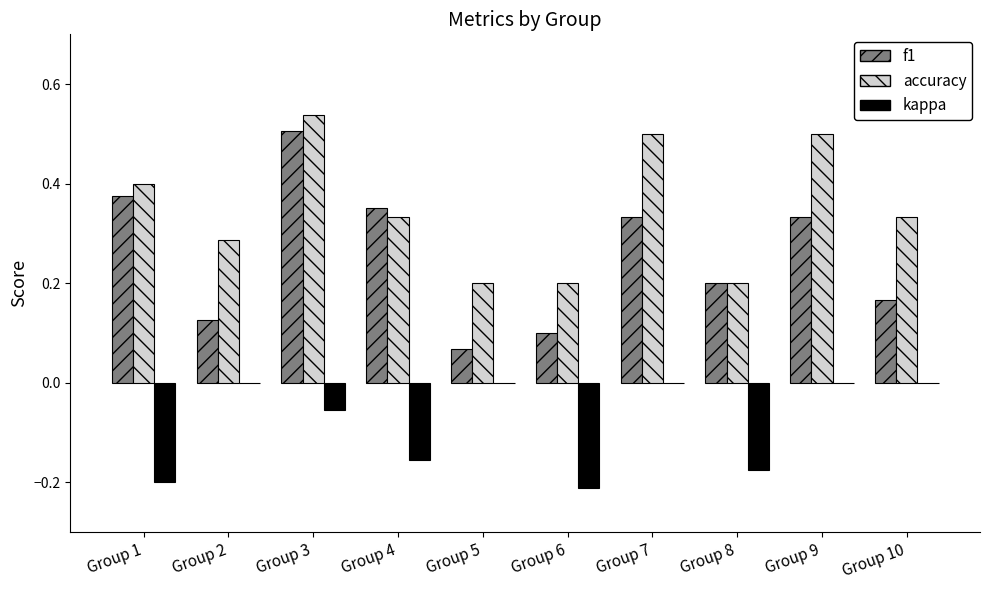

The value of accuracy at Group 6 is 0.1. True or false?

False